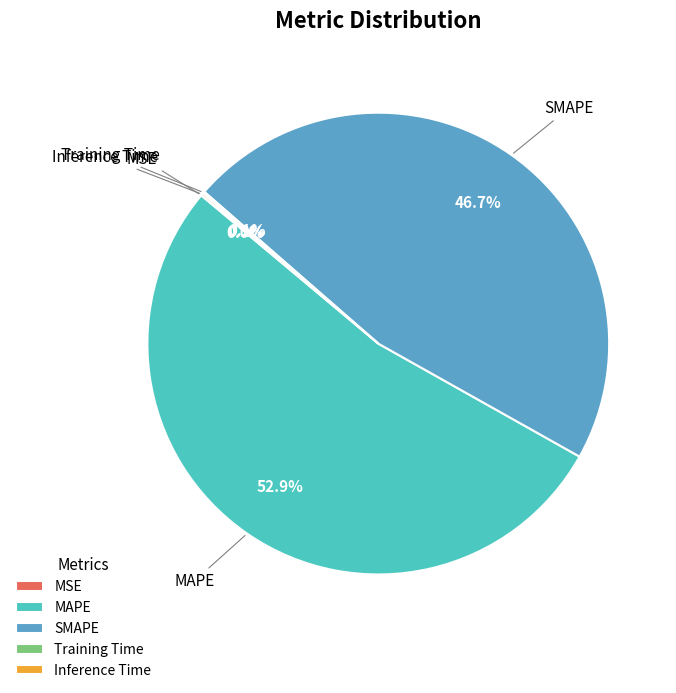

What is the largest slice in the pie chart?

MAPE